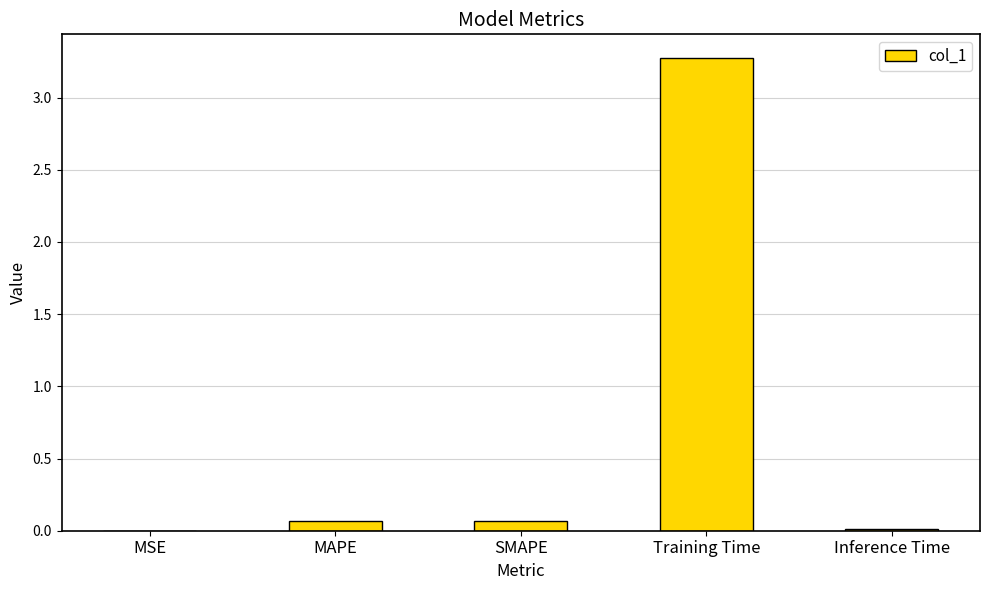

What is the sum of all values?

3.4